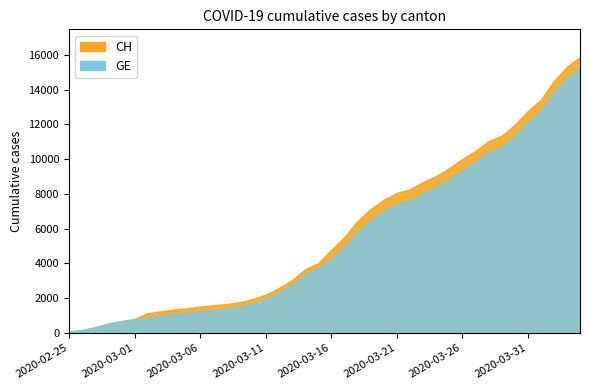

Read the GE value at 2020-03-25, to the nearest 50.

8850